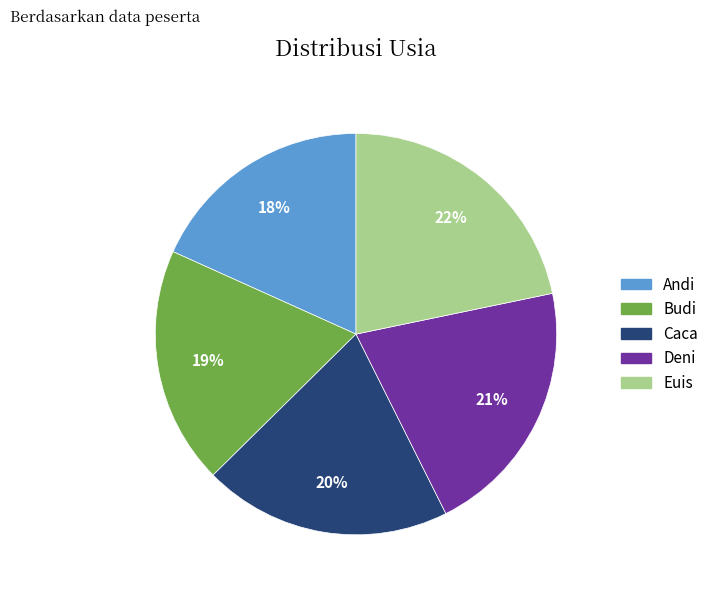

To the nearest percent, what is the combined percentage of Euis and Andi?

40%